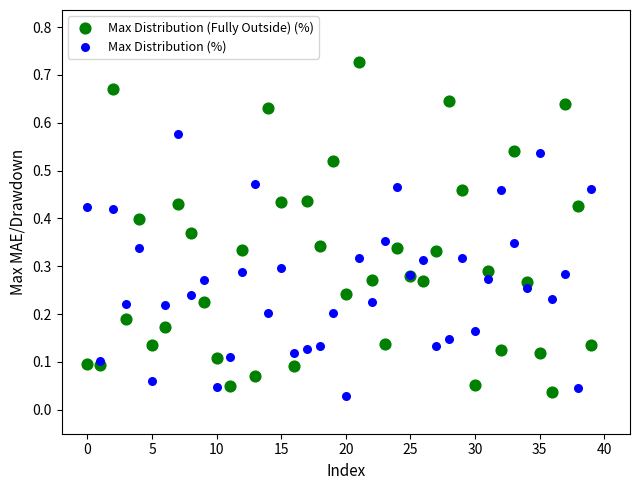

Which series has the widest spread of Y values?

Max Distribution (Fully Outside) (%)